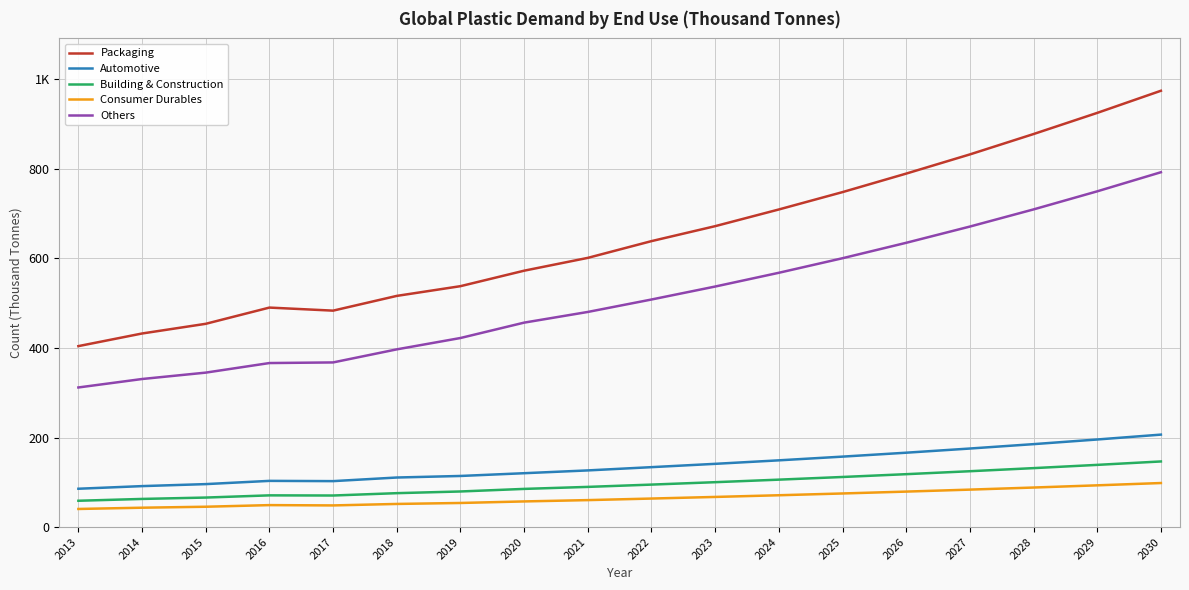

What are all the series names shown in the legend?

Packaging, Automotive, Building & Construction, Consumer Durables, Others